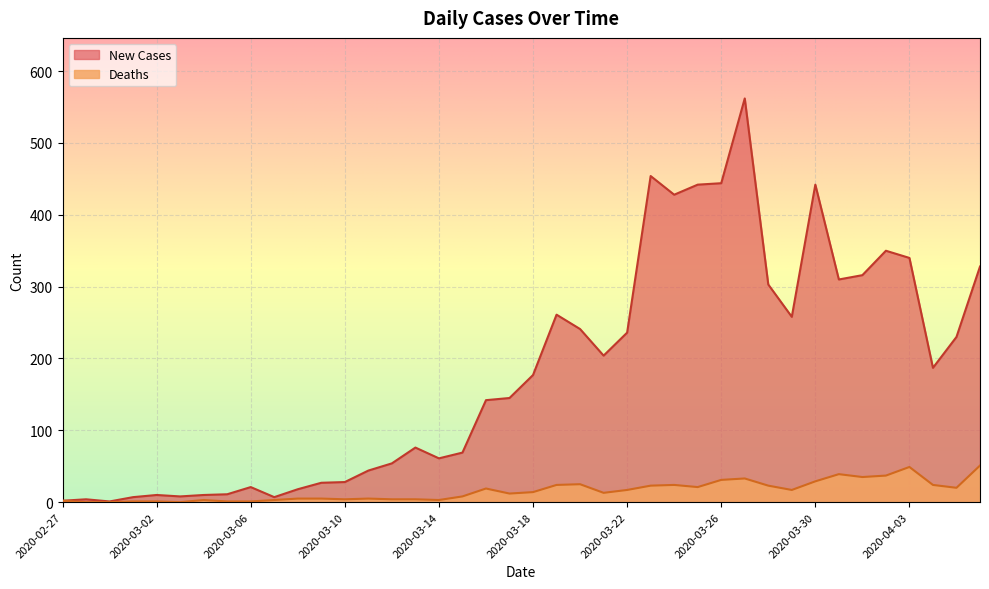

Reading left to right, what are all the values shown in this chart?

New Cases: 2020-02-27=2	2020-02-28=4	2020-02-29=1	2020-03-01=7	2020-03-02=10	2020-03-03=8	2020-03-04=10	2020-03-05=11	2020-03-06=21	2020-03-07=7	2020-03-08=18	2020-03-09=27	2020-03-10=28	2020-03-11=44	2020-03-12=54	2020-03-13=76	2020-03-14=61	2020-03-15=69	2020-03-16=142	2020-03-17=145	2020-03-18=177	2020-03-19=261	2020-03-20=241	2020-03-21=204	2020-03-22=236	2020-03-23=454	2020-03-24=428	2020-03-25=442	2020-03-26=444	2020-03-27=562	2020-03-28=303	2020-03-29=258	2020-03-30=442	2020-03-31=310	2020-04-01=316	2020-04-02=350	2020-04-03=340	2020-04-04=187	2020-04-05=230	2020-04-06=328
Deaths: 2020-02-27=2	2020-02-28=0	2020-02-29=0	2020-03-01=1	2020-03-02=1	2020-03-03=0	2020-03-04=3	2020-03-05=1	2020-03-06=1	2020-03-07=3	2020-03-08=5	2020-03-09=5	2020-03-10=4	2020-03-11=5	2020-03-12=4	2020-03-13=4	2020-03-14=3	2020-03-15=8	2020-03-16=19	2020-03-17=12	2020-03-18=14	2020-03-19=24	2020-03-20=25	2020-03-21=13	2020-03-22=17	2020-03-23=23	2020-03-24=24	2020-03-25=21	2020-03-26=31	2020-03-27=33	2020-03-28=23	2020-03-29=17	2020-03-30=29	2020-03-31=39	2020-04-01=35	2020-04-02=37	2020-04-03=49	2020-04-04=24	2020-04-05=20	2020-04-06=51